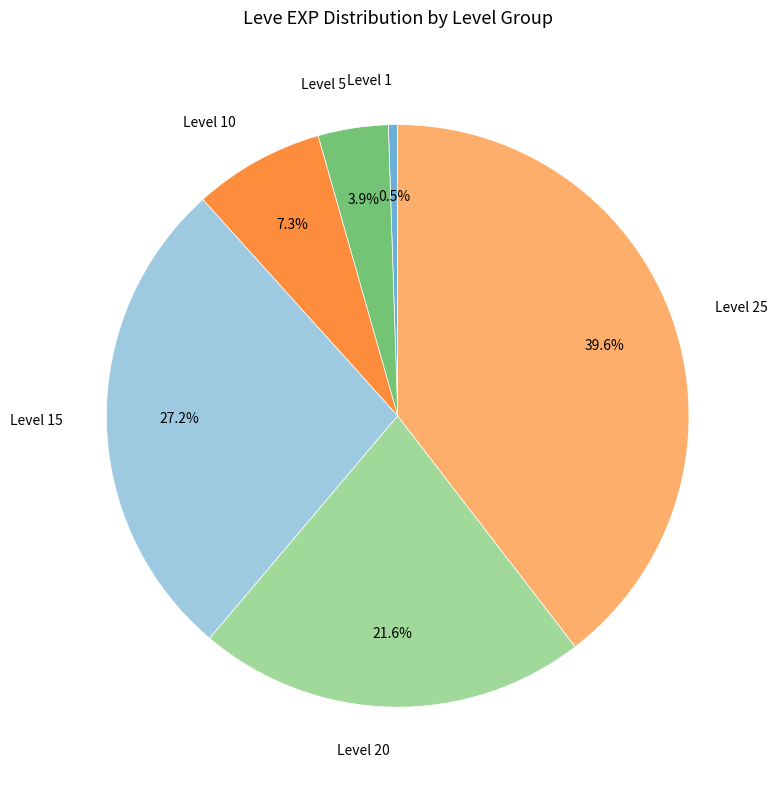

To the nearest percent, what is the difference between the largest and smallest slice percentages?

39%